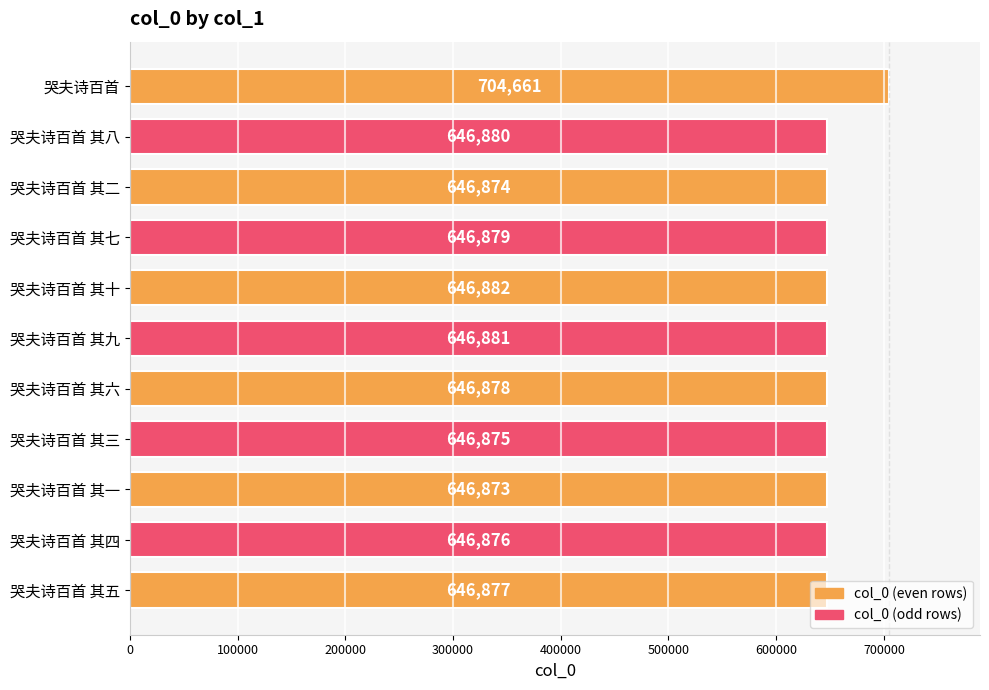

Count the number of categories in the chart.

11